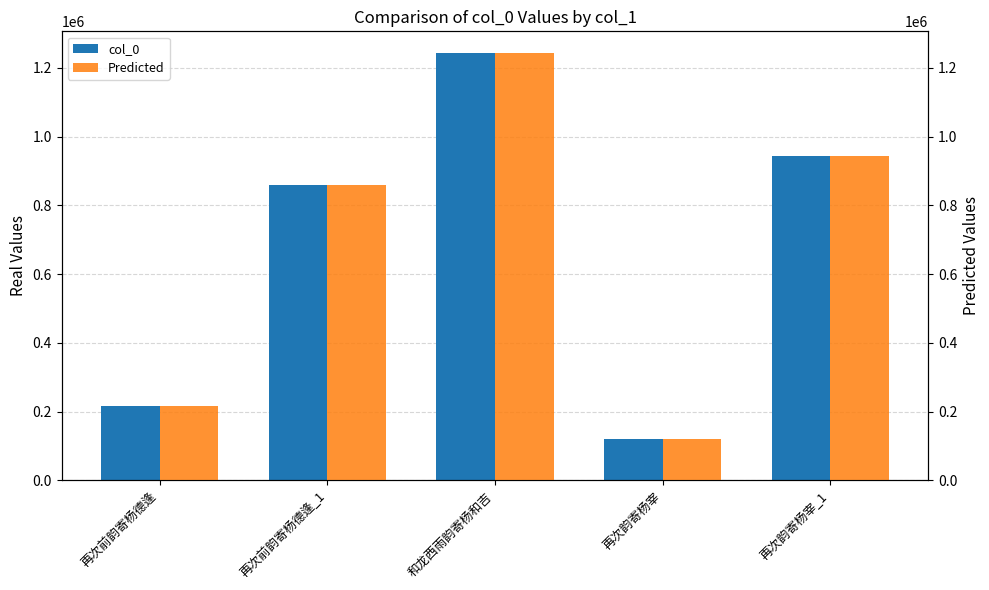

Which series has the largest total across all categories?

col_0